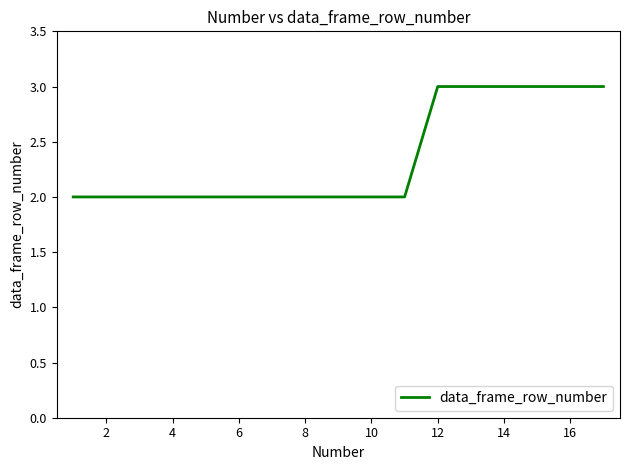

What is the maximum value shown in the chart?

3